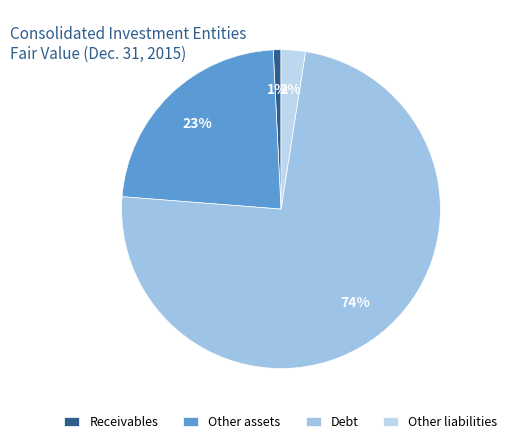

Is it true that Other assets is 30% of the pie?

False